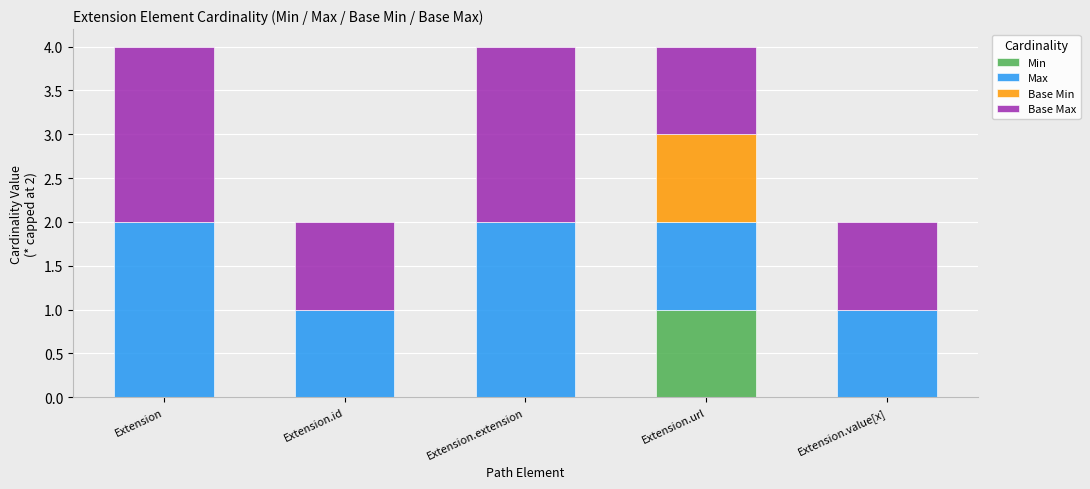

What is the total value across all series at Extension.extension?

4